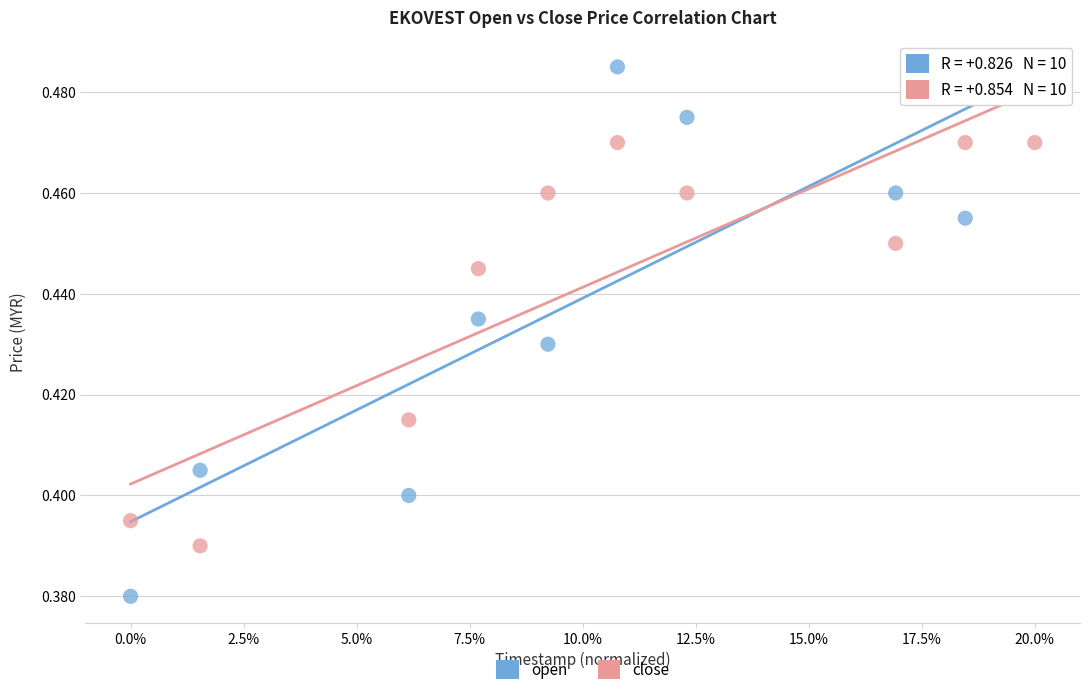

Which series has the largest Y range (max minus min)?

open